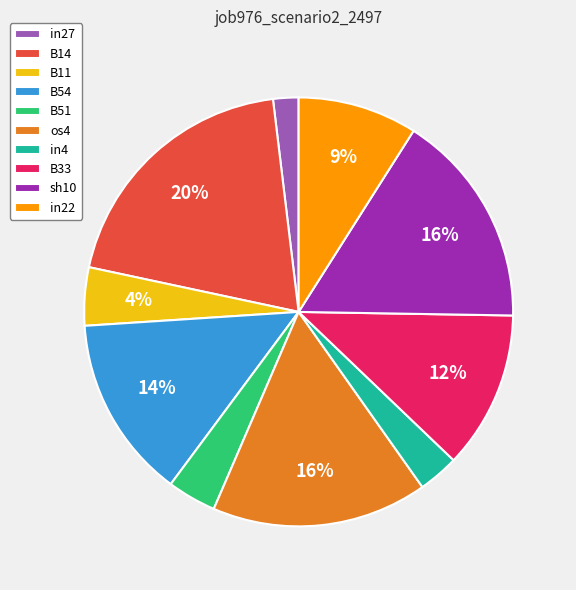

Does B14 account for over 50% of the chart?

No